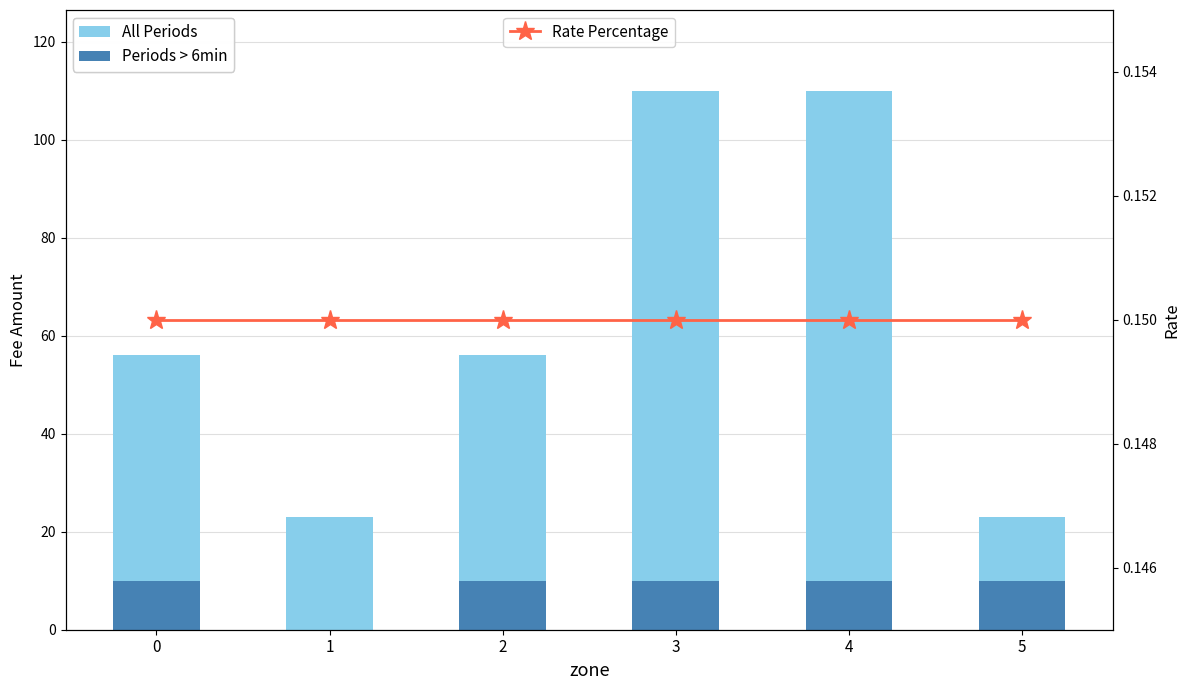

Reading right to left, list all the values displayed in this chart.

All Periods: 5=23.0	4=110.0	3=110.0	2=56.0	1=23.0	0=56.0
Periods > 6min: 5=10.0	4=10.0	3=10.0	2=10.0	1=0.0	0=10.0
Rate Percentage: 5=0.1	4=0.1	3=0.1	2=0.1	1=0.1	0=0.1